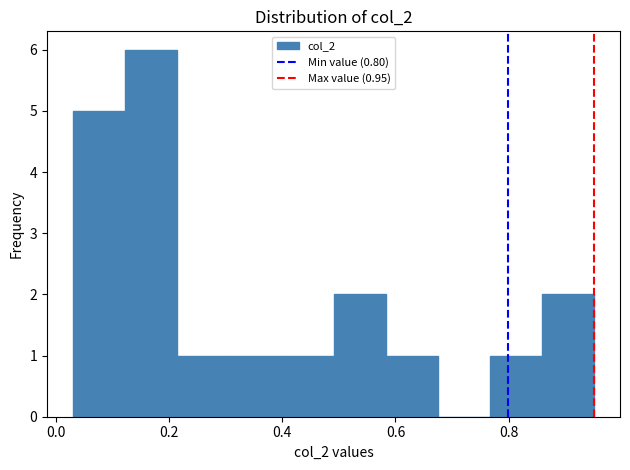

Over which range of the x-axis is the bar tallest?

0.12 to 0.22